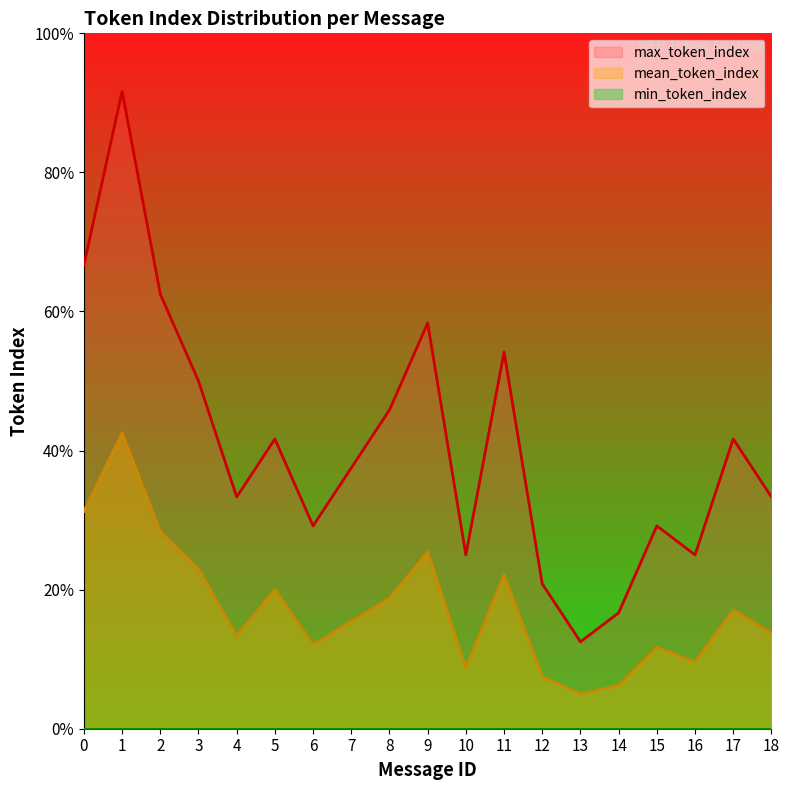

At which label does mean_token_index reach its peak?

1